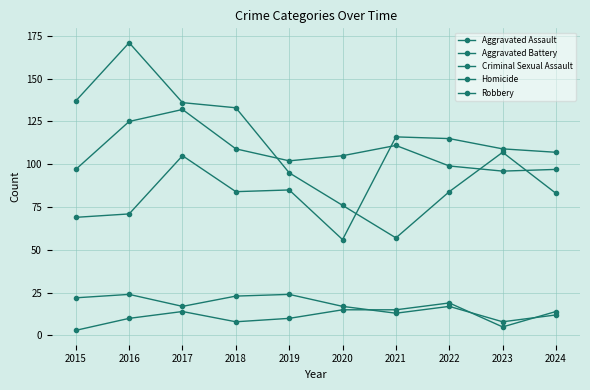

How many categories are shown in the chart?

10